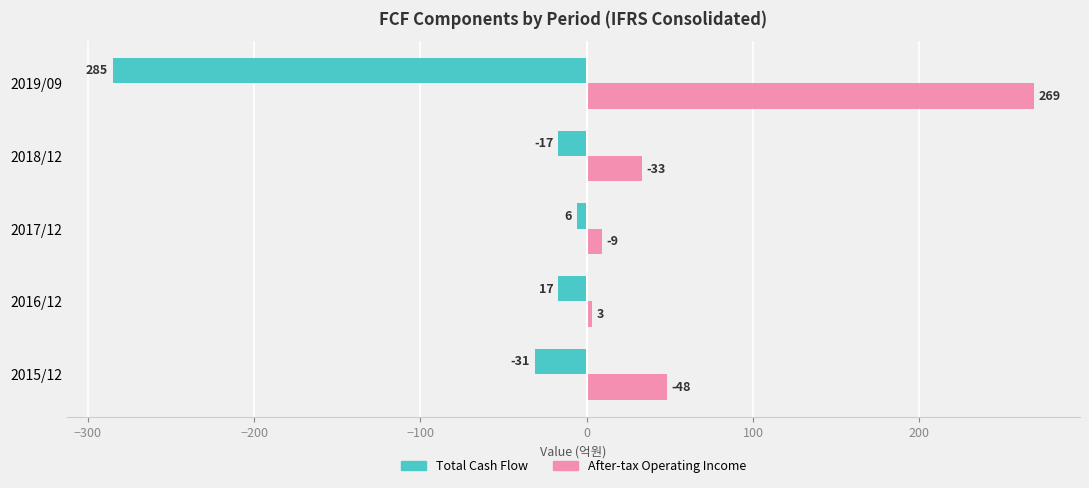

What is the average value of the Total Cash Flow series?

-62